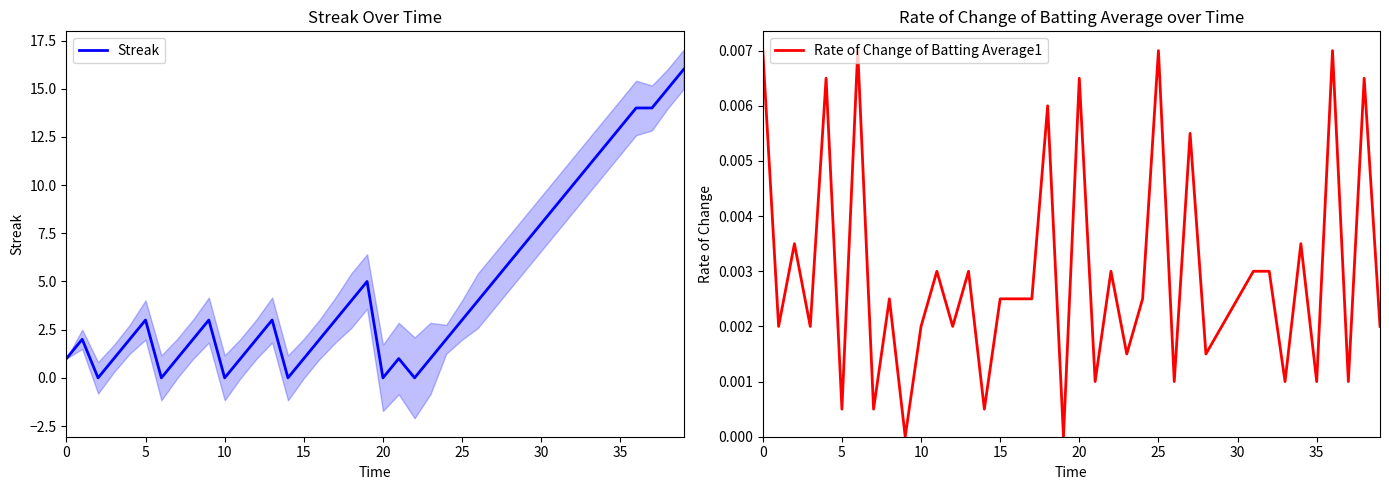

Does the chart display data point markers on the line(s)?

No